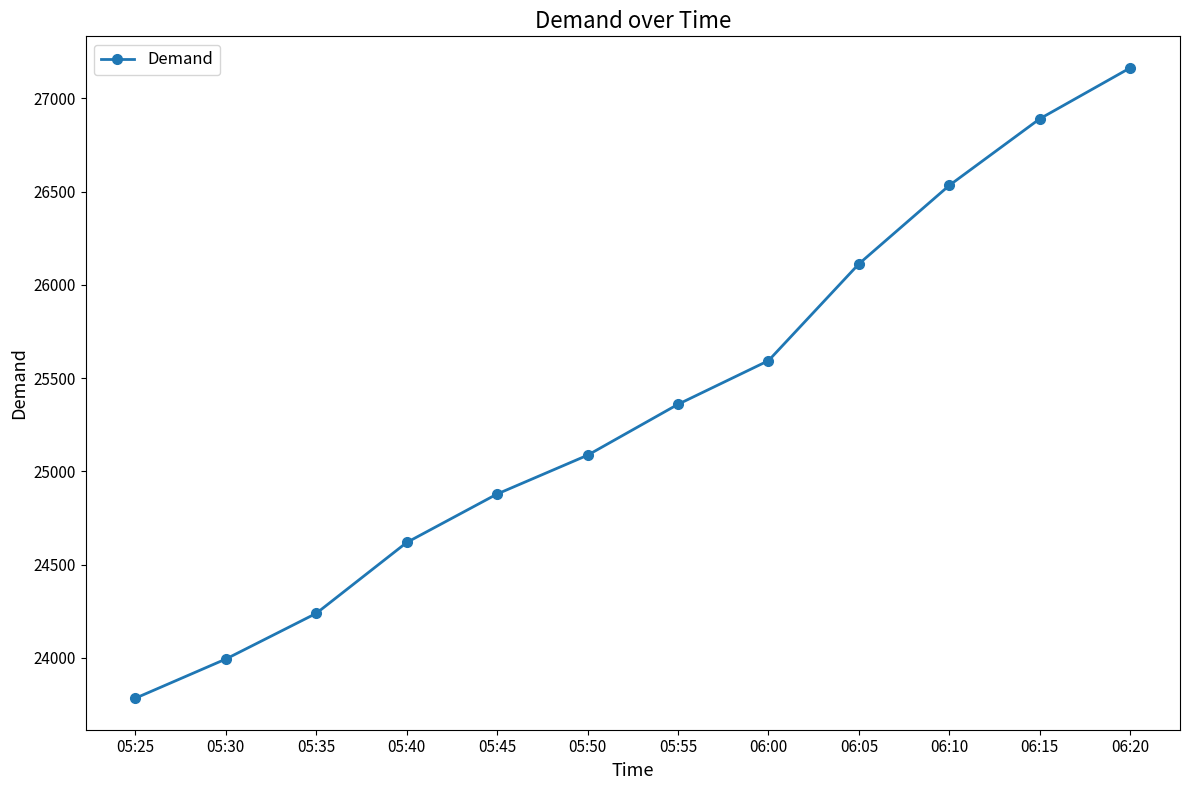

Approximately how many times larger is the value at 05:35 compared to 05:55?

1.0